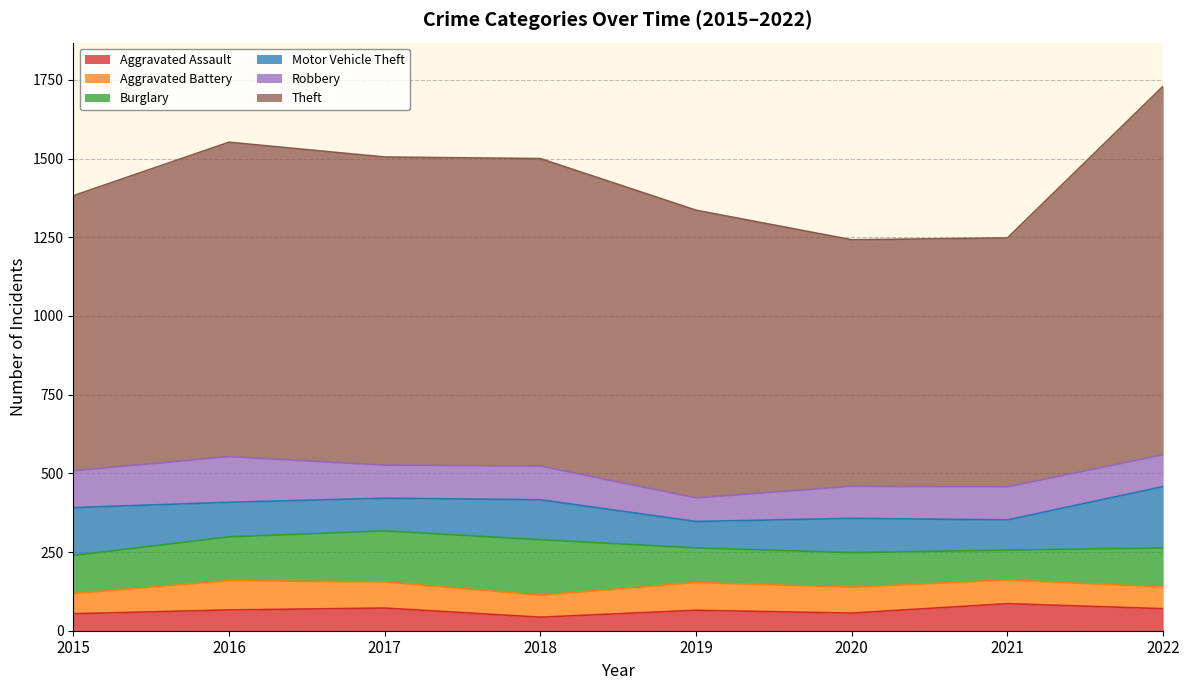

What is the sum of all Burglary values?

1037